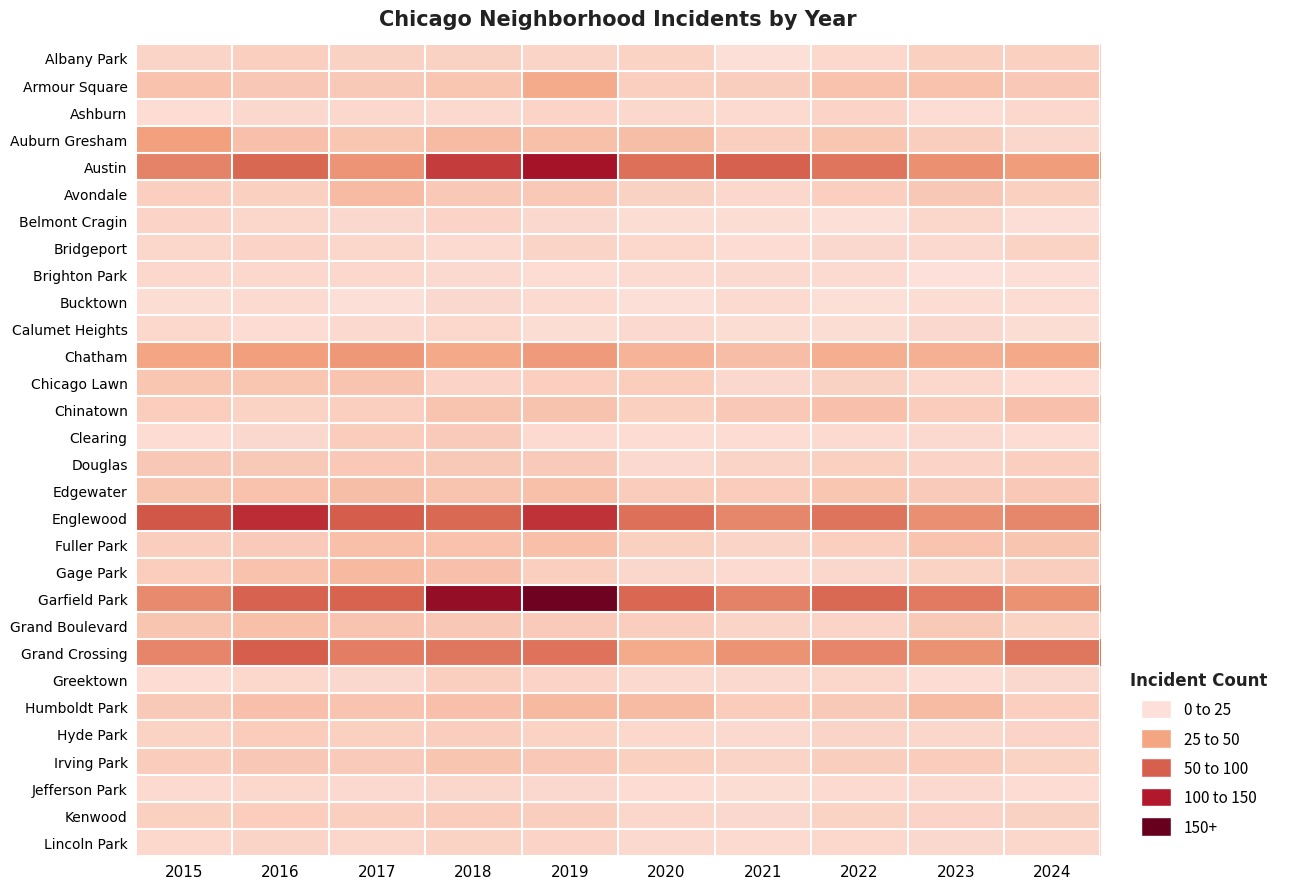

At which category does the chart reach its minimum across all series?

2023